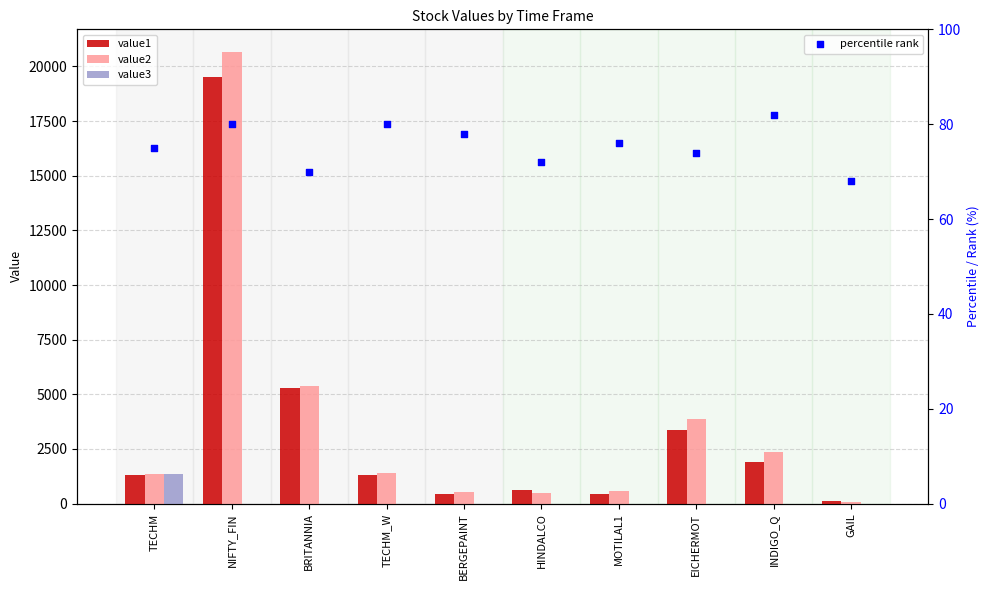

At how many categories does at least one series exceed 7934?

1